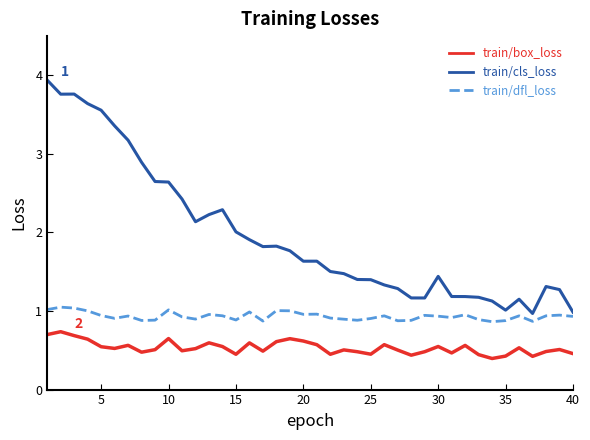

Count the number of data series in this chart.

3